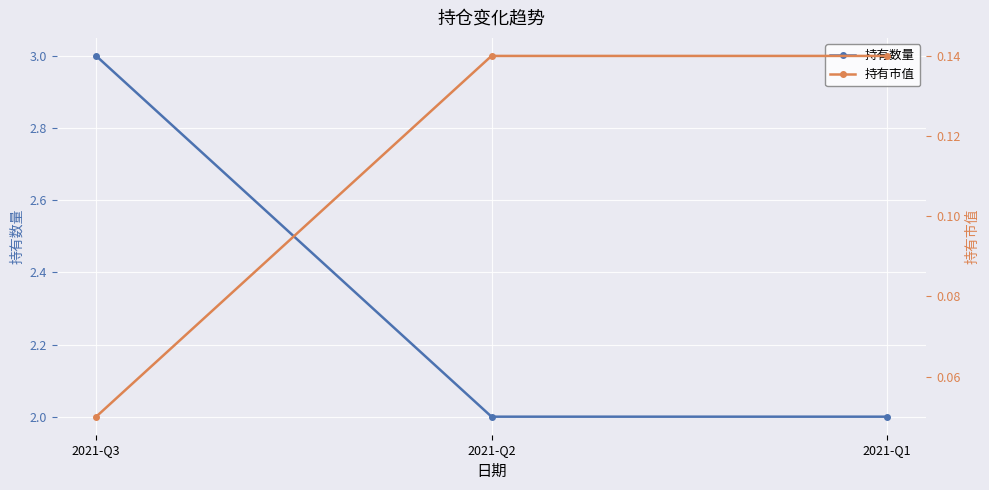

How many distinct data groups are displayed?

2